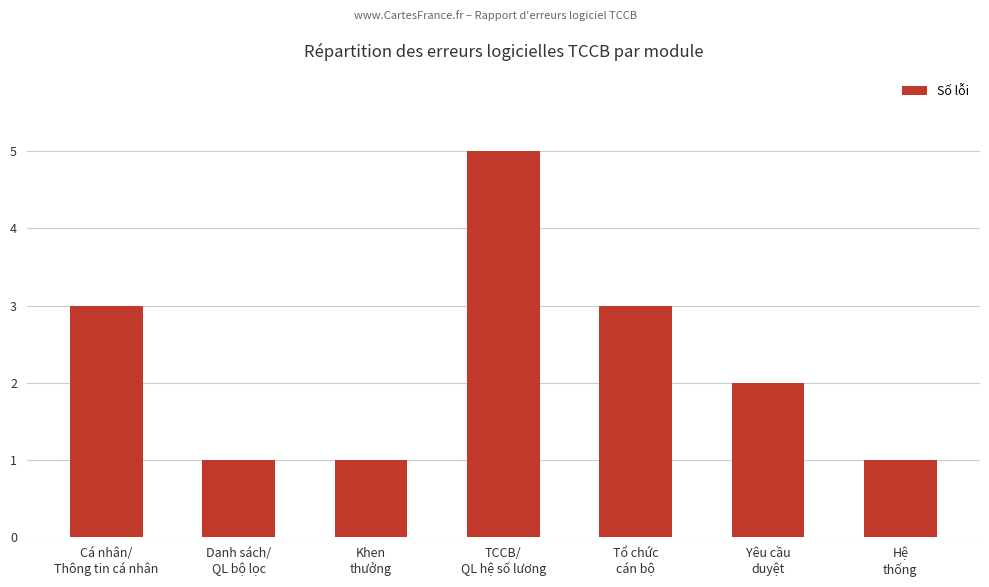

What is the value of the 7th bar from the left?

1